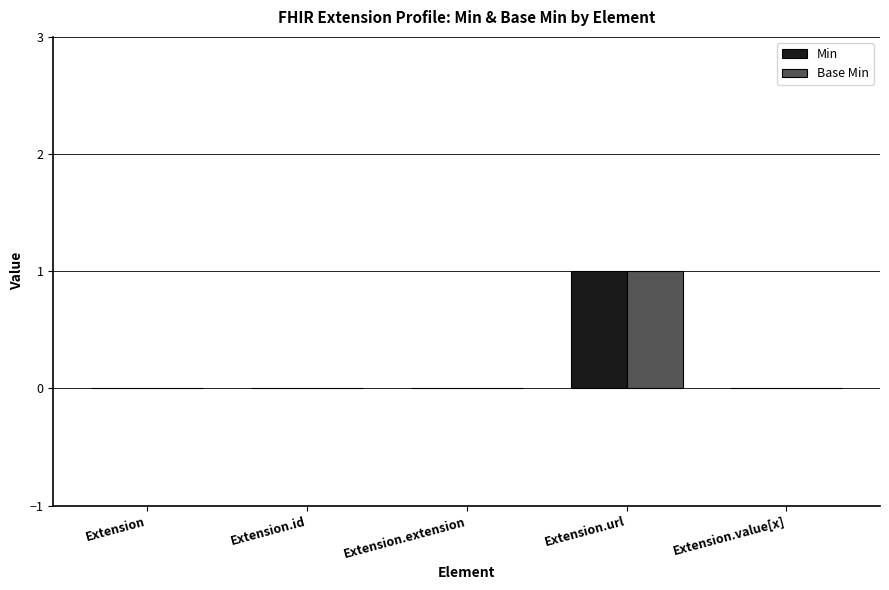

At which category is the sum across all series the highest?

Extension.url